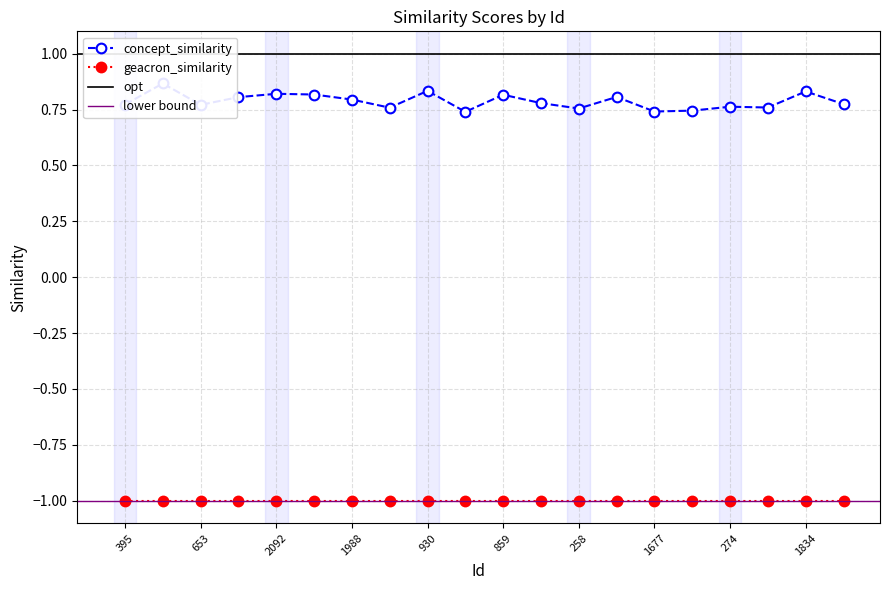

How many values are between 0 and 1?

20